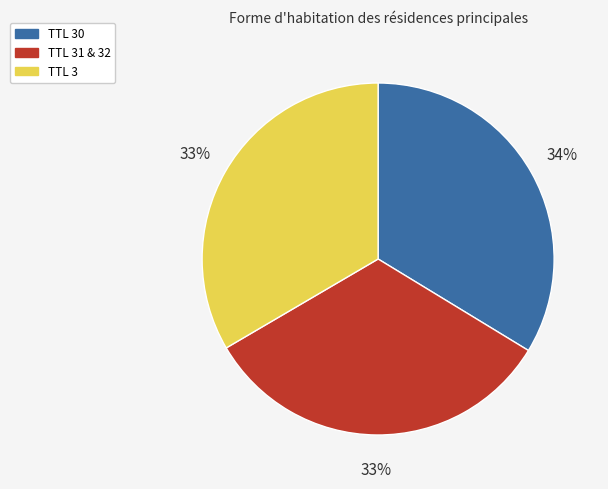

The TTL 3 slice represents 33% of the pie. True or false?

True